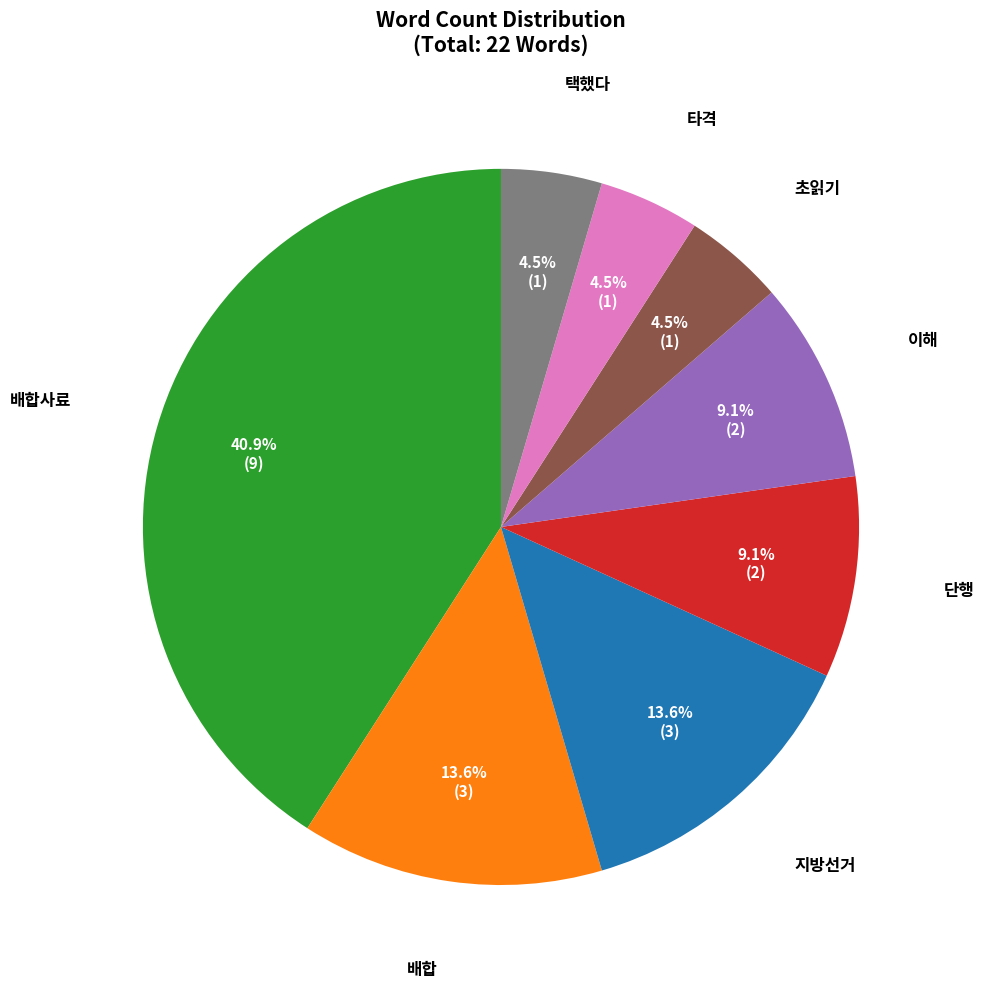

Which has a higher value, 배합사료 or 단행?

배합사료